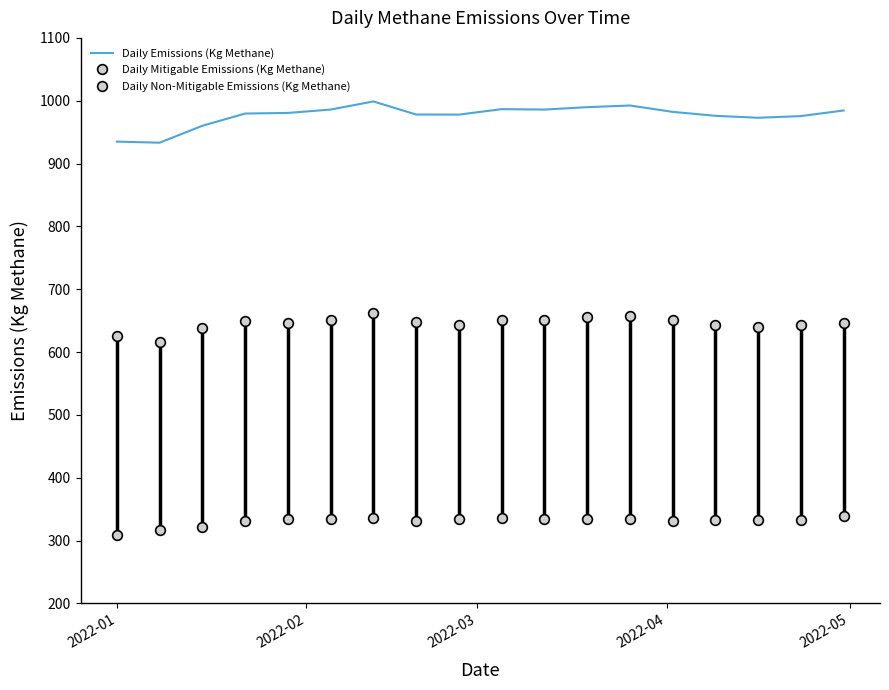

What is the minimum value shown in the chart?

309.1